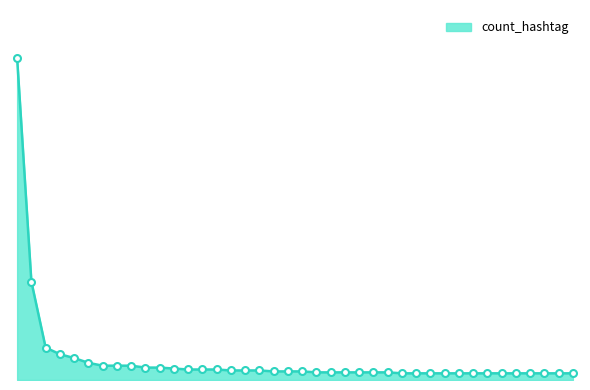

What is the average value?

21